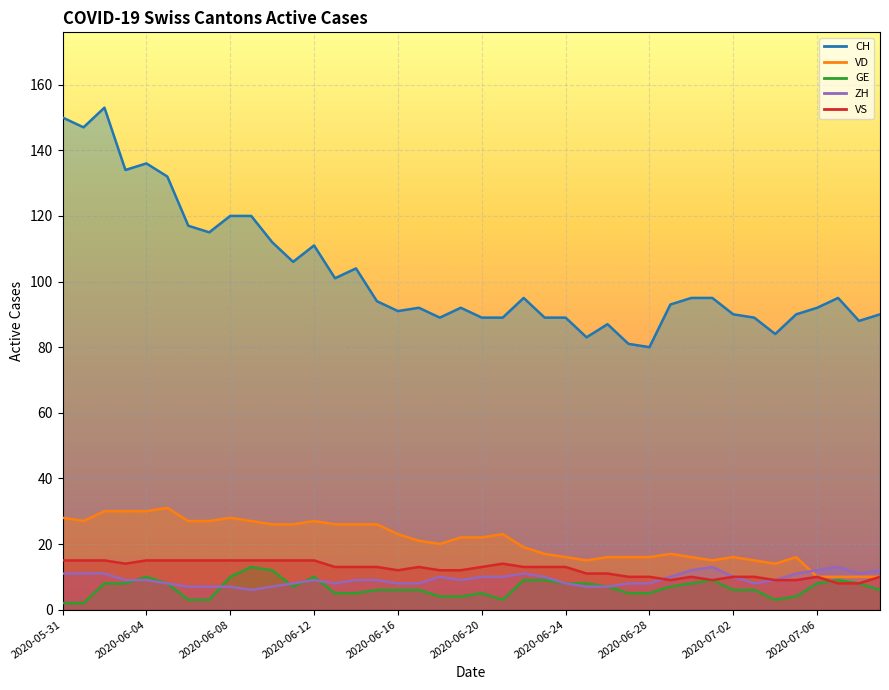

True or false: VS has a value of 4 at 2020-07-03.

False